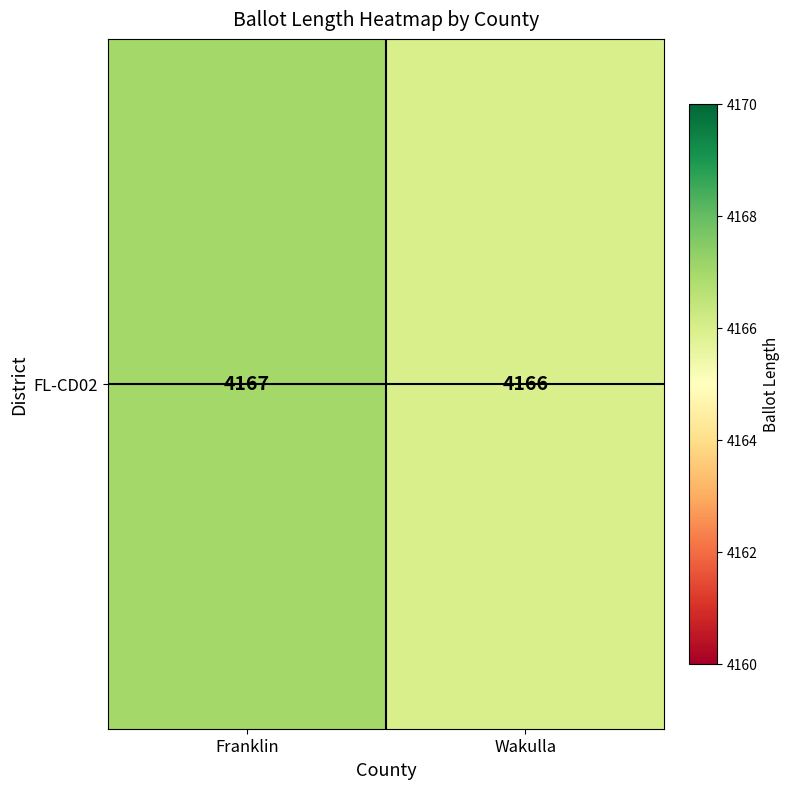

List the labels in order of value, smallest first.

Wakulla, Franklin